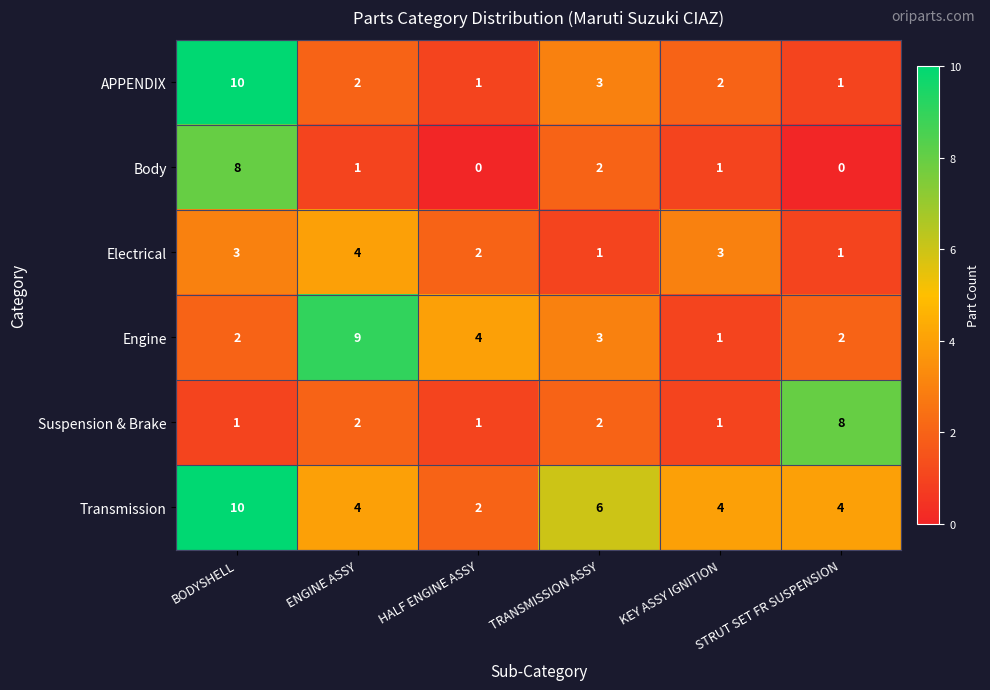

What is the total value across all series at TRANSMISSION ASSY?

17